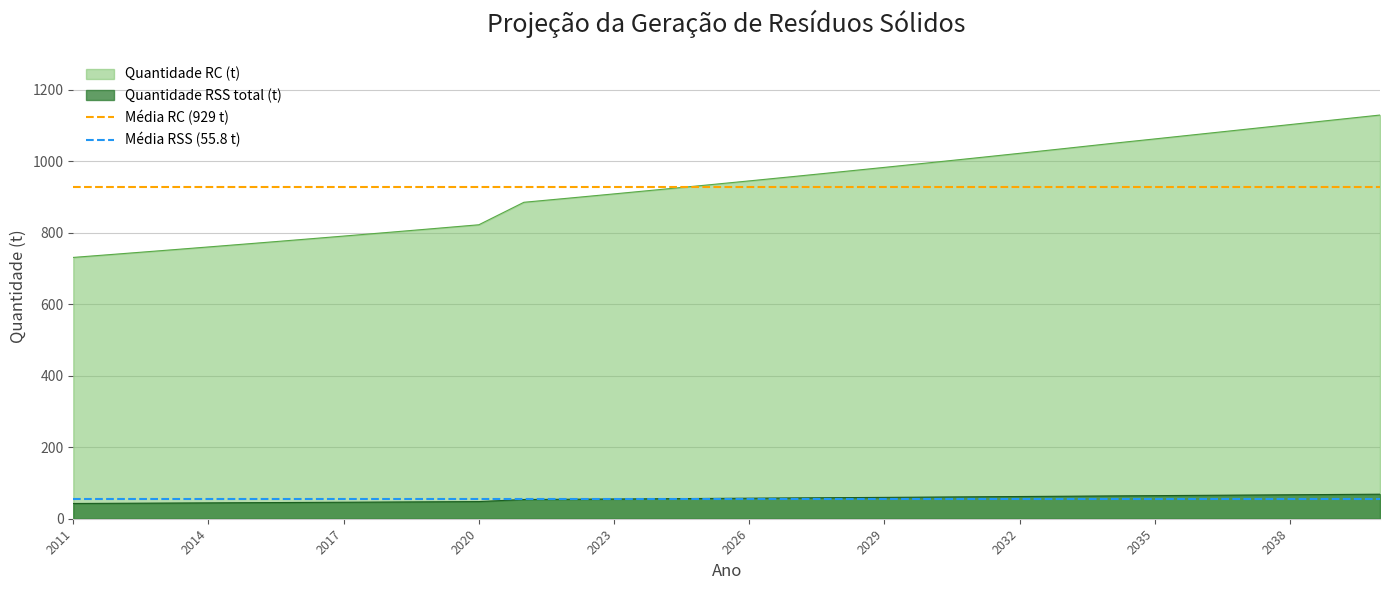

The value of Quantidade RC (t) at 2032 is 1022.6. True or false?

True